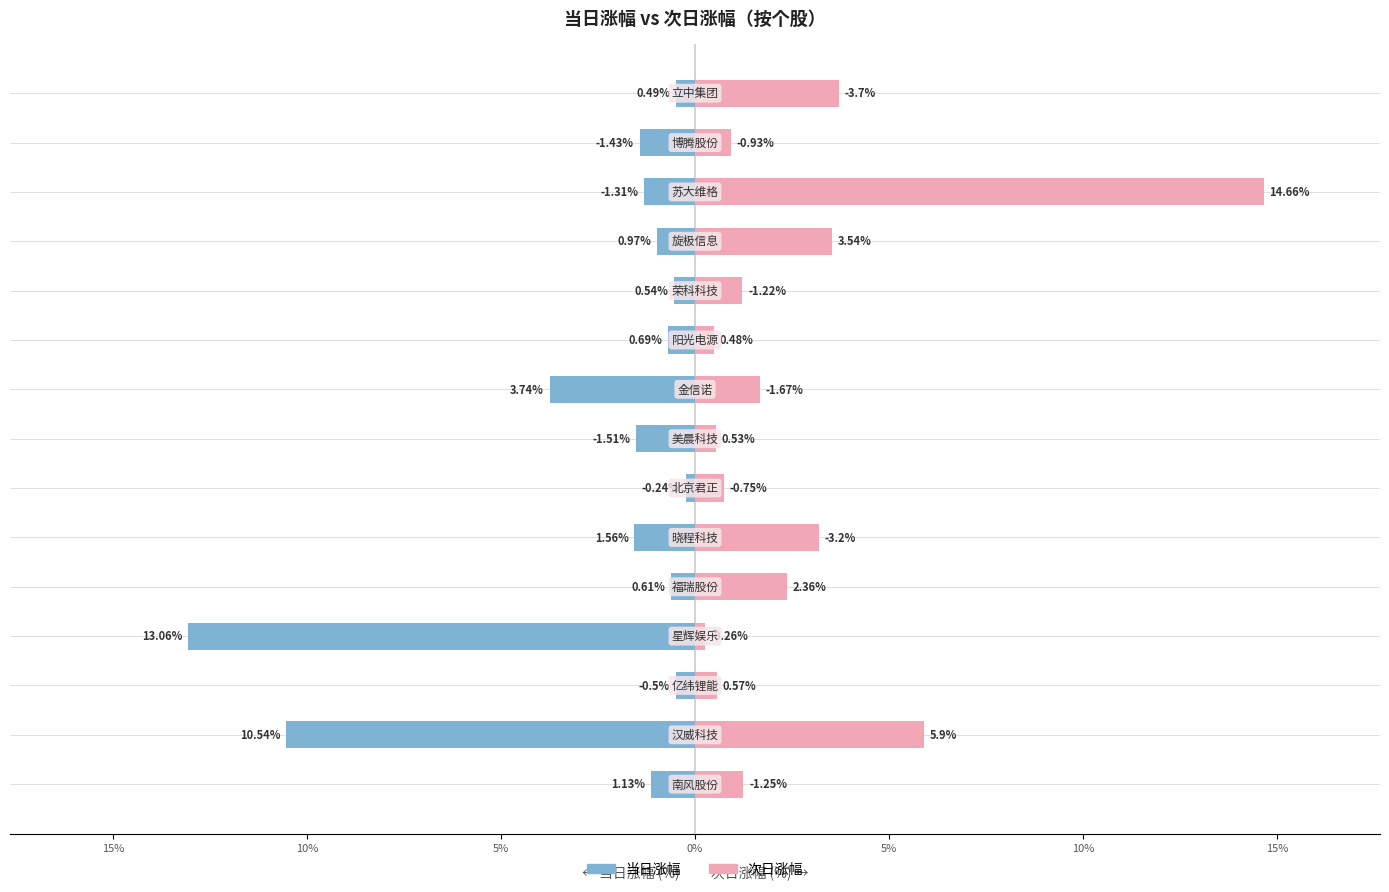

How many values in the 当日涨幅 series exceed -1?

7